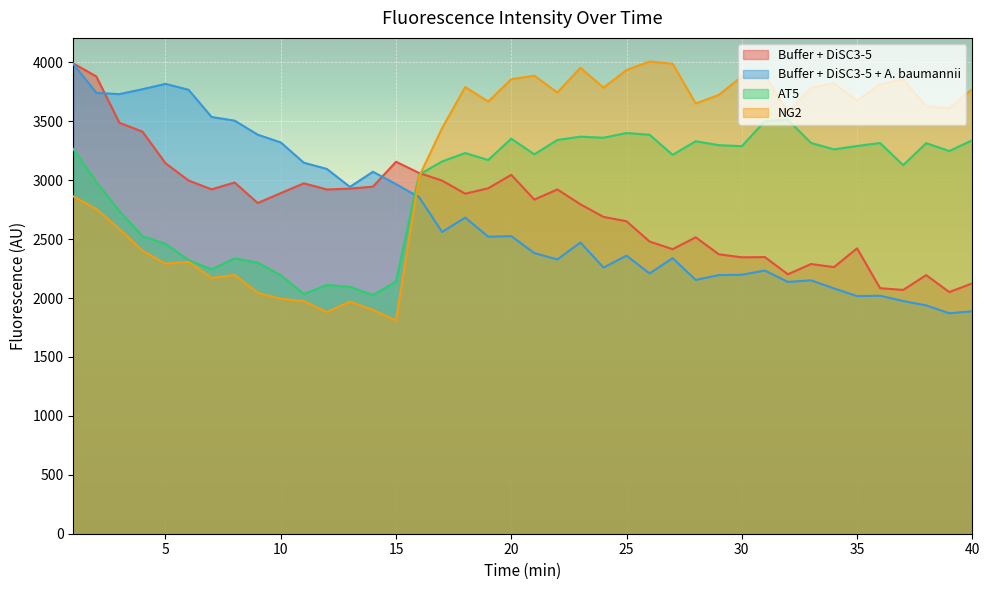

Reading right to left, list all the values displayed in this chart.

Buffer + DiSC3-5: 2125	2051	2195	2069	2084	2422	2263	2289	2202	2348	2346	2372	2516	2415	2480	2652	2689	2796	2922	2836	3046	2932	2886	2997	3062	3157	2946	2929	2922	2974	2891	2807	2981	2923	2998	3145	3413	3488	3881	3992
Buffer + DiSC3-5 + A. baumannii: 1888	1871	1938	1975	2020	2017	2082	2151	2137	2234	2198	2195	2154	2339	2209	2360	2259	2472	2328	2382	2526	2521	2683	2561	2857	2967	3072	2944	3096	3149	3321	3387	3506	3537	3768	3818	3773	3731	3742	3987
AT5: 3340	3248	3315	3128	3316	3291	3262	3317	3514	3501	3289	3298	3331	3216	3386	3401	3361	3370	3342	3220	3353	3172	3231	3160	3048	2141	2025	2096	2111	2035	2194	2301	2337	2243	2323	2461	2526	2738	2986	3266
NG2: 3774	3612	3628	3855	3815	3676	3824	3784	3579	3892	3880	3724	3652	3989	4008	3935	3786	3955	3745	3887	3858	3668	3791	3443	3031	1811	1899	1970	1881	1975	1994	2045	2197	2171	2308	2292	2403	2586	2756	2863